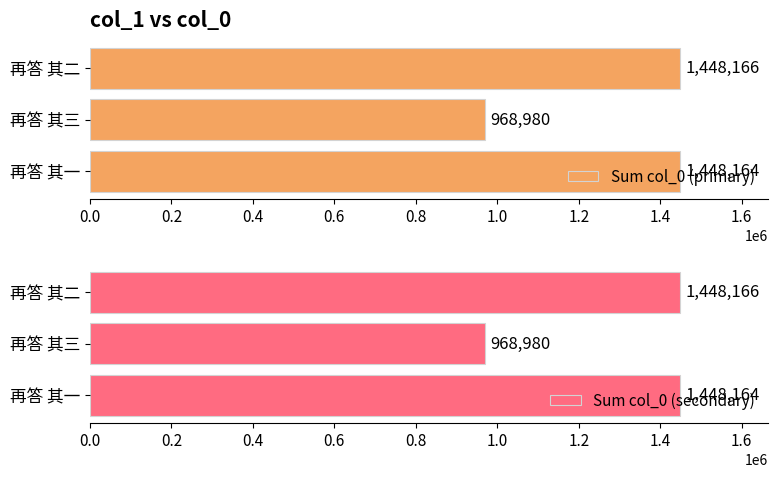

What are all the series names shown in the legend?

Sum col_0 (primary), Sum col_0 (secondary)